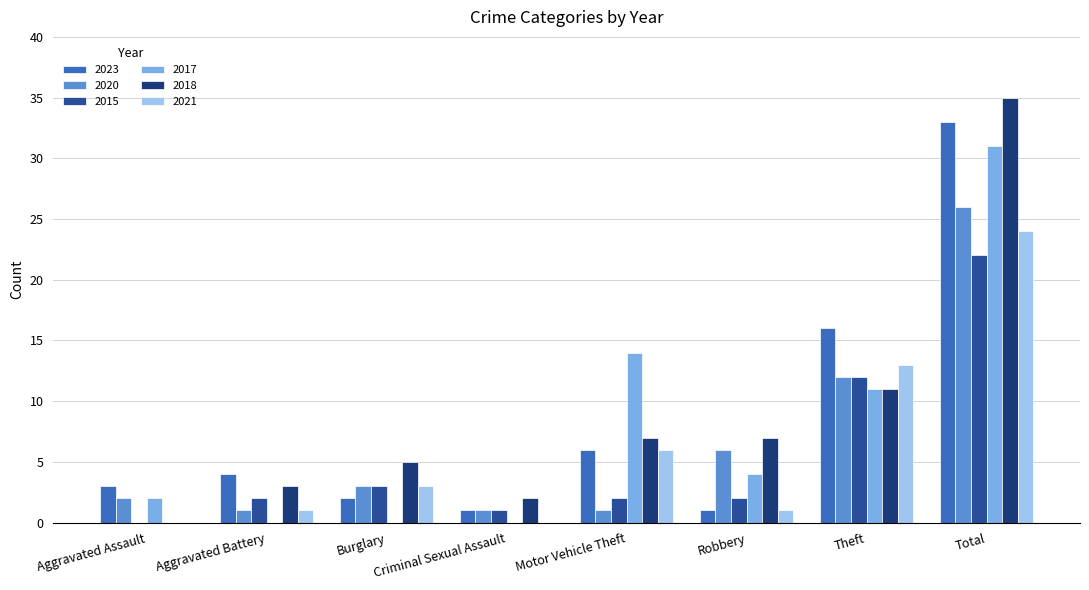

What is the sum of the 2015 values at Theft and Aggravated Assault?

12